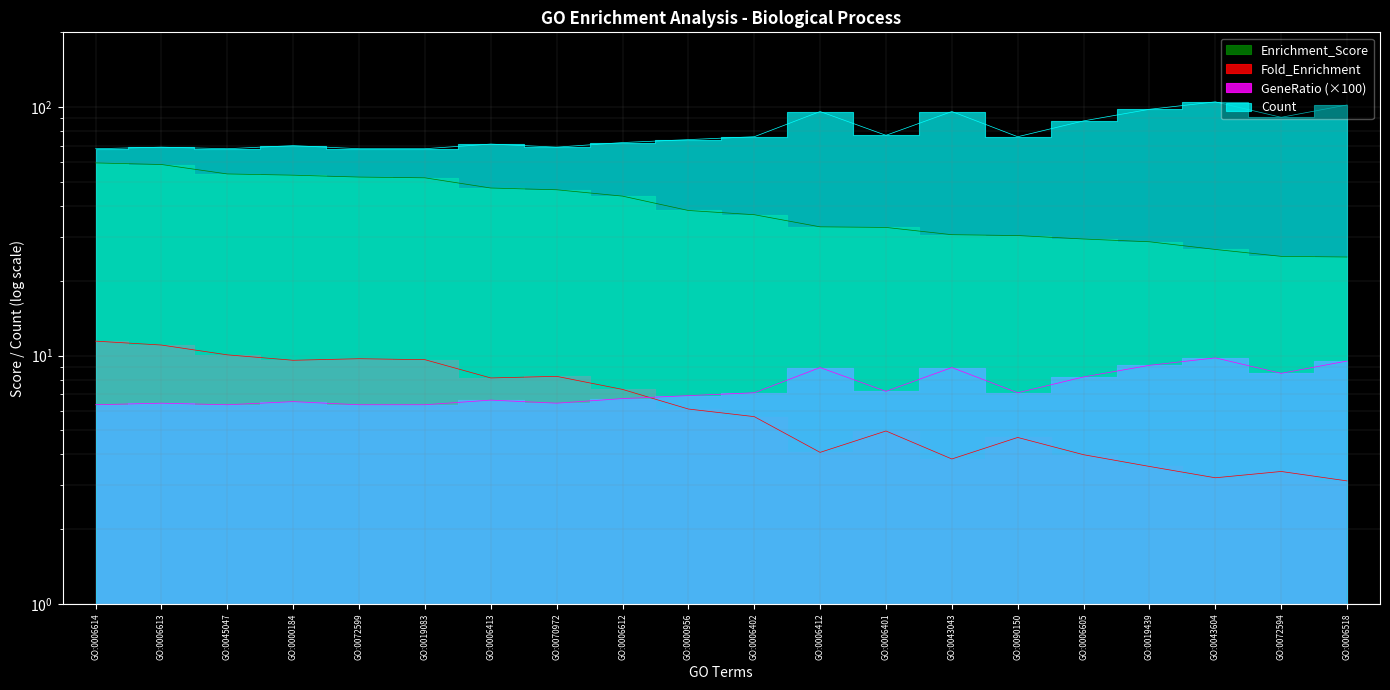

Between GO:0006413 and GO:0006605, which series saw the biggest shift?

Enrichment_Score